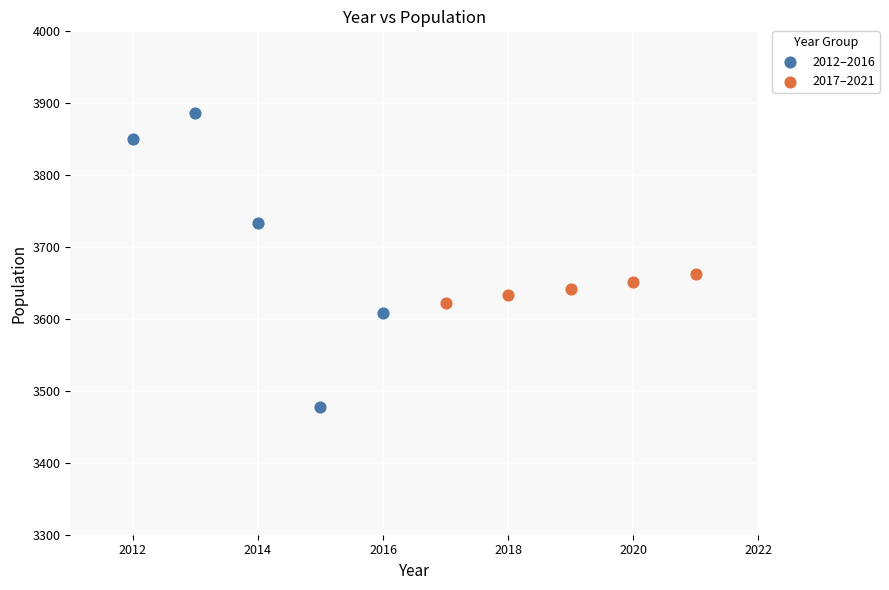

Which series contains the lowest Y value?

2012–2016